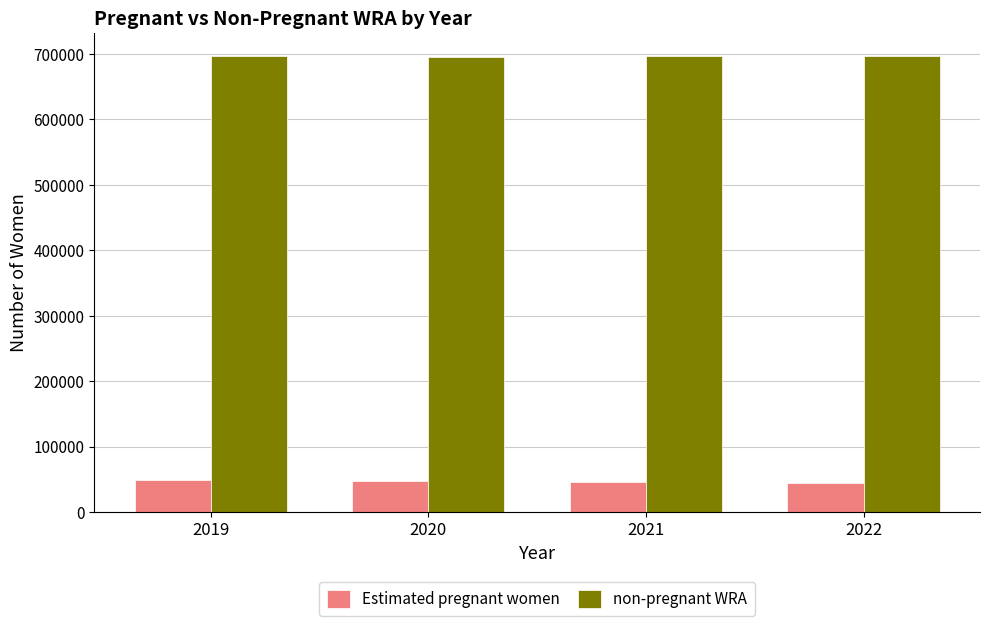

What are all the series names shown in the legend?

Estimated pregnant women, non-pregnant WRA